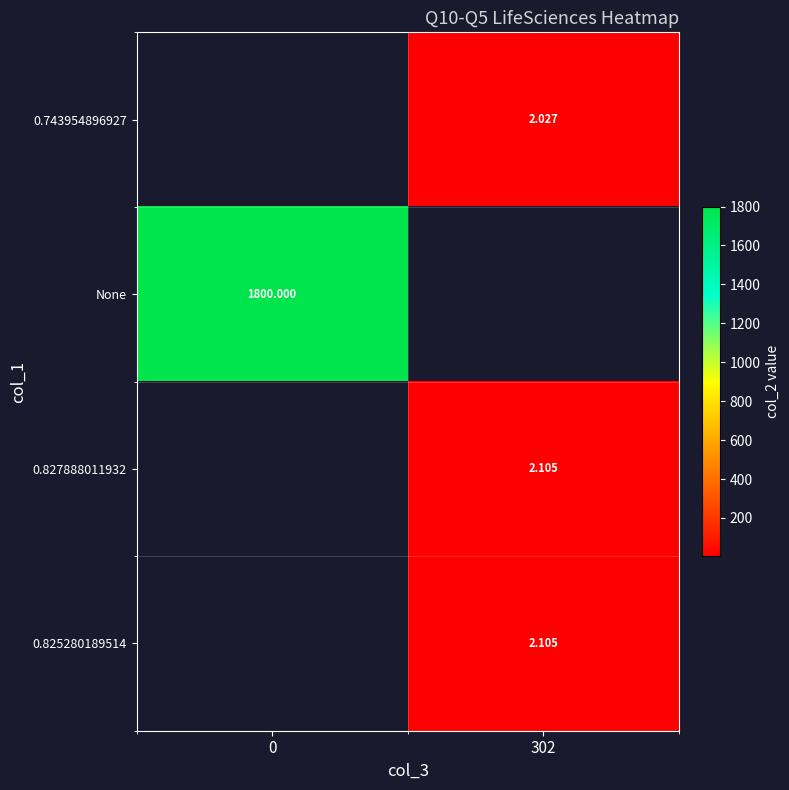

What is the highest value of the None series?

1800.0